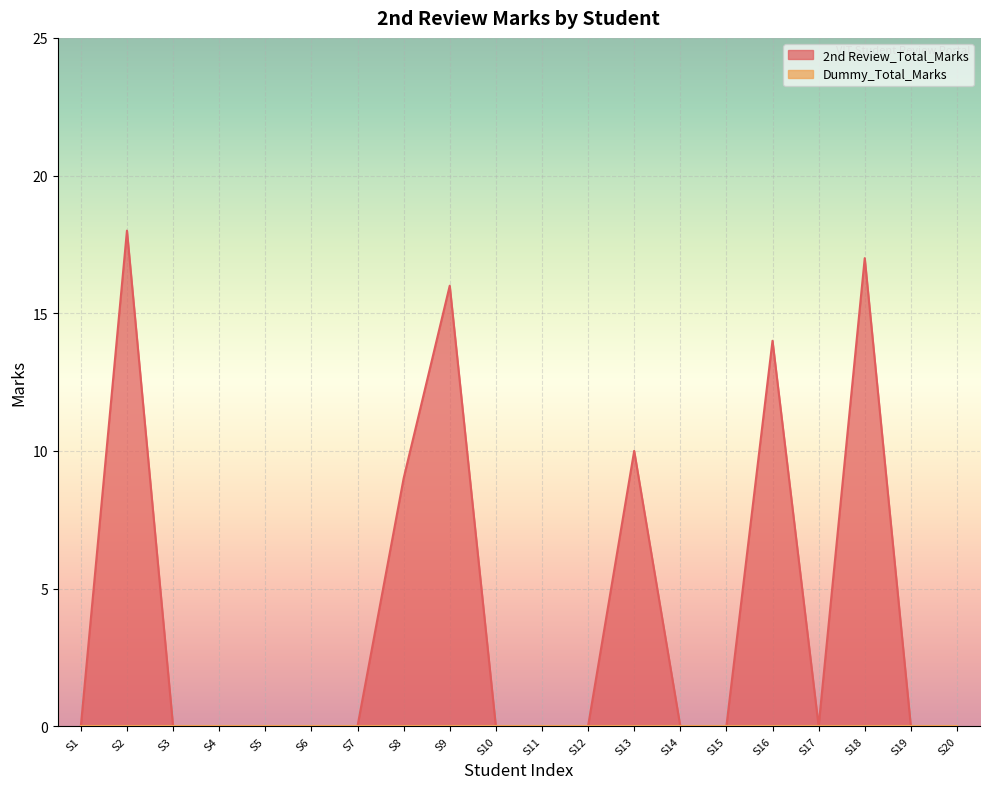

Which series has the largest range (max minus min)?

2nd Review_Total_Marks